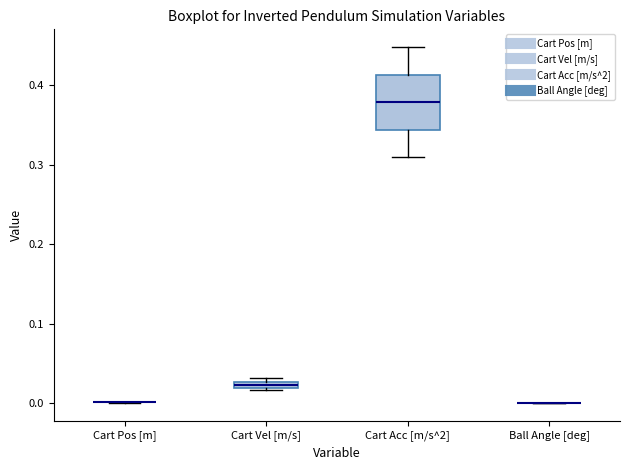

Which box is the tallest, from its lower edge to its upper edge?

Cart Acc [m/s^2]